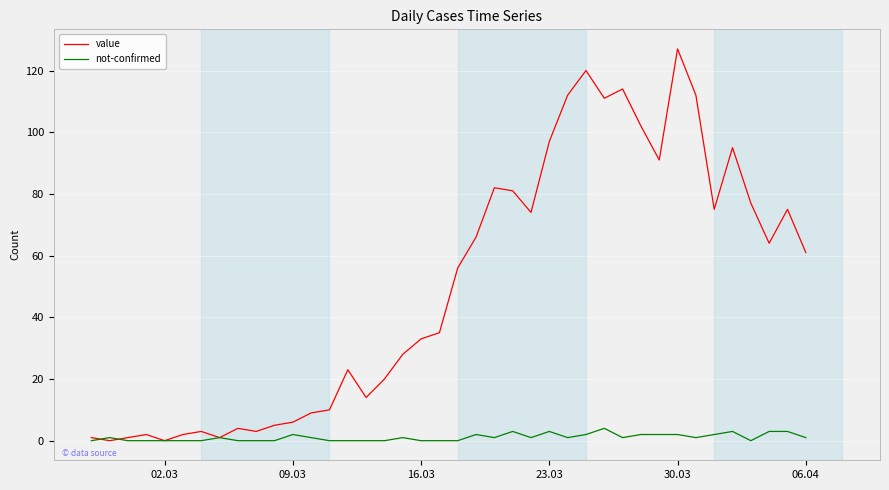

Which series has the largest range (max minus min)?

value